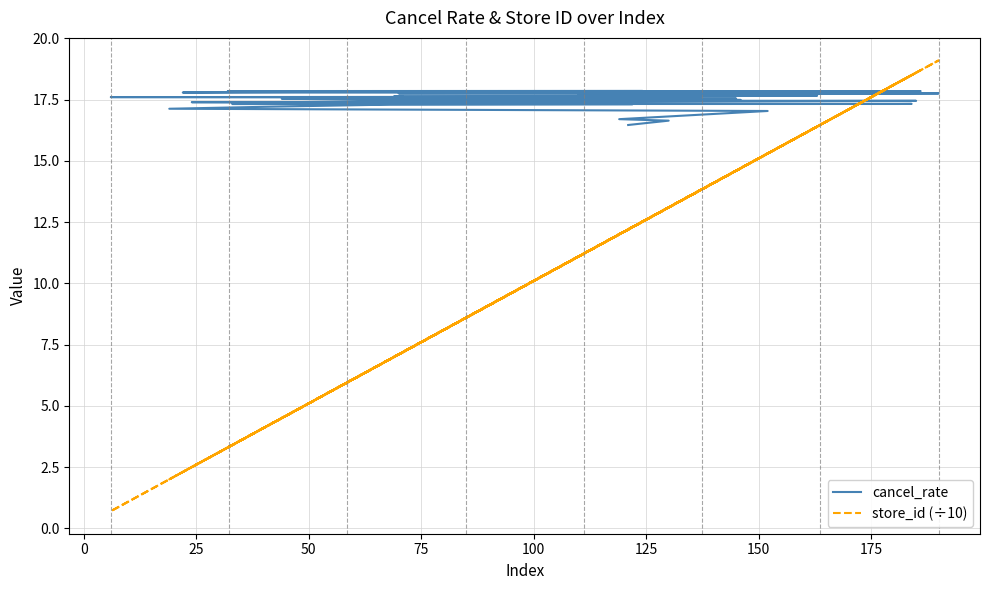

What is the minimum value for cancel_rate?

16.5